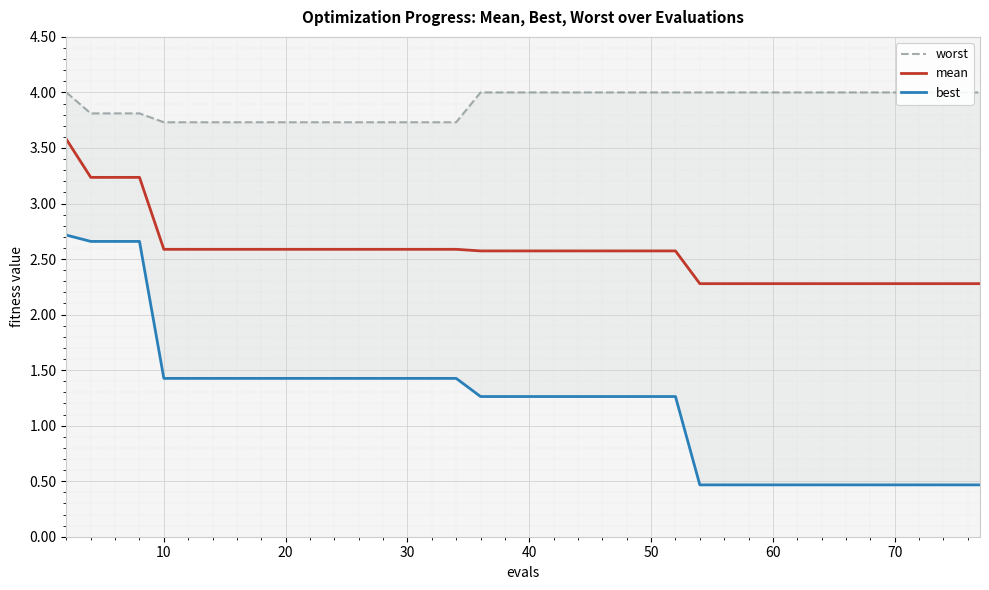

What is the difference between the worst values at 10 and 26?

0.3